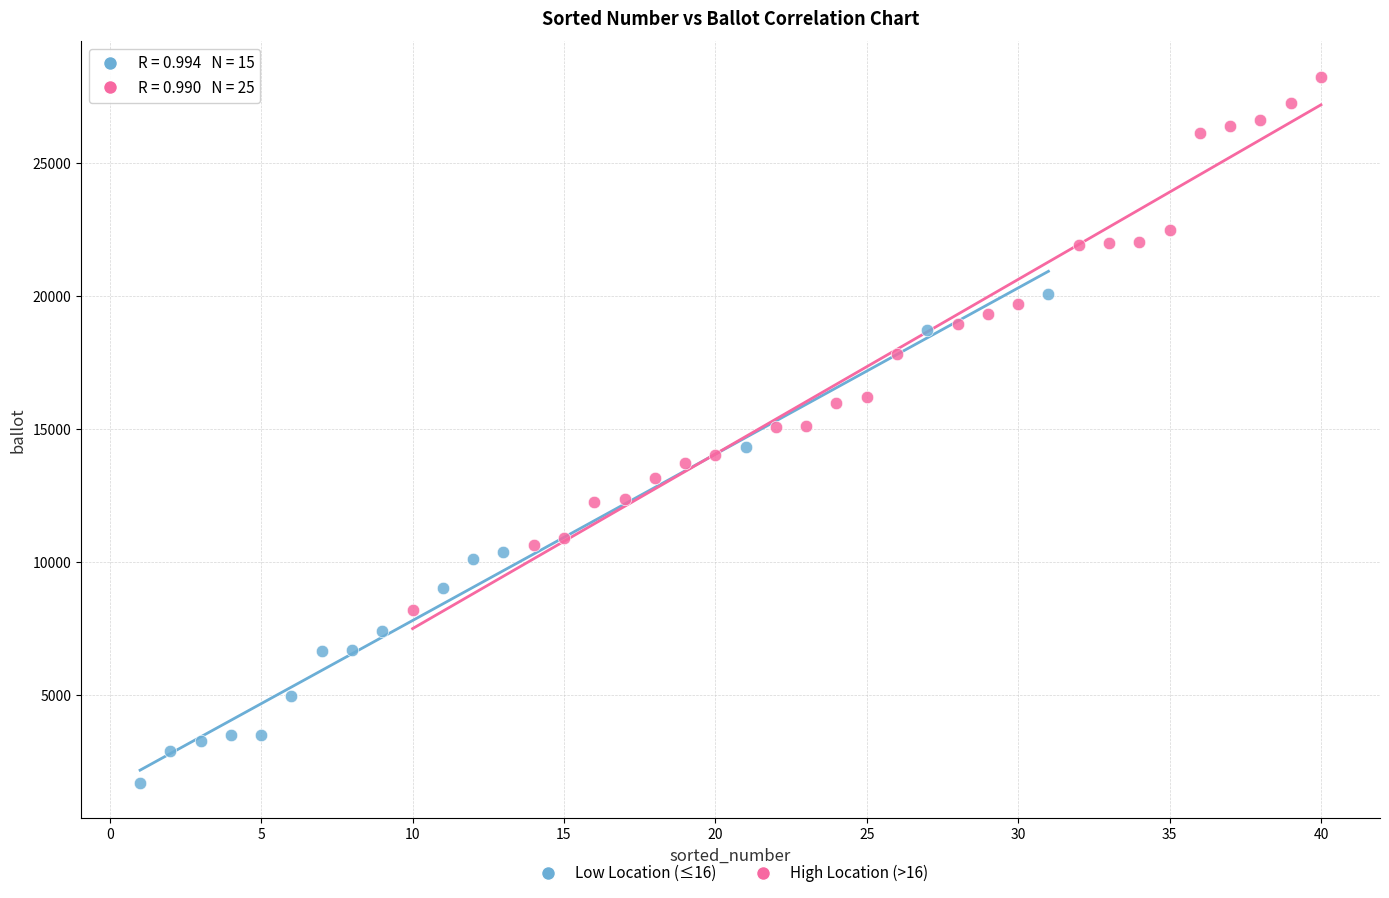

What are all the series names shown in the legend?

Low Location (≤16), High Location (>16)